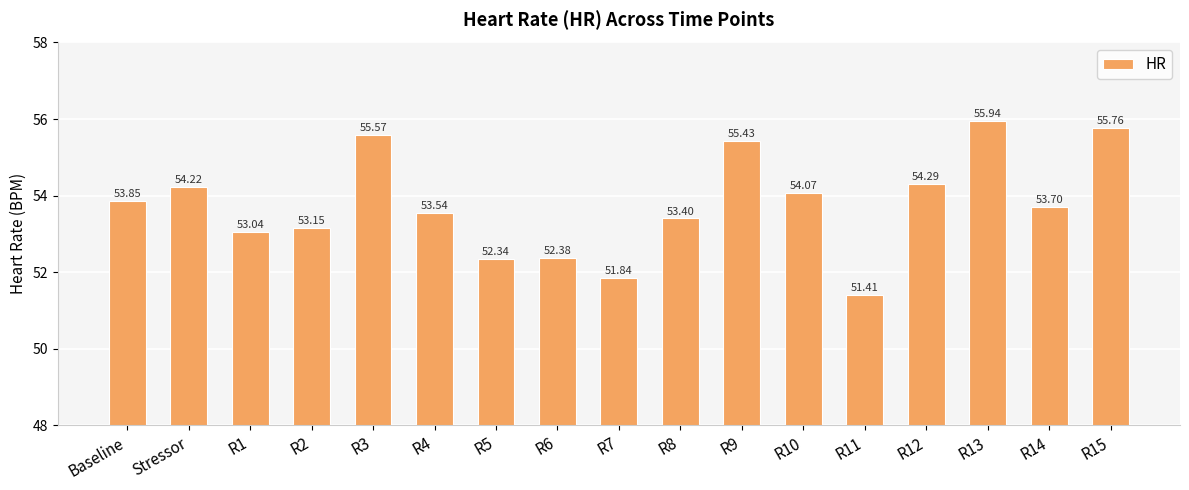

Count the number of data series in this chart.

1